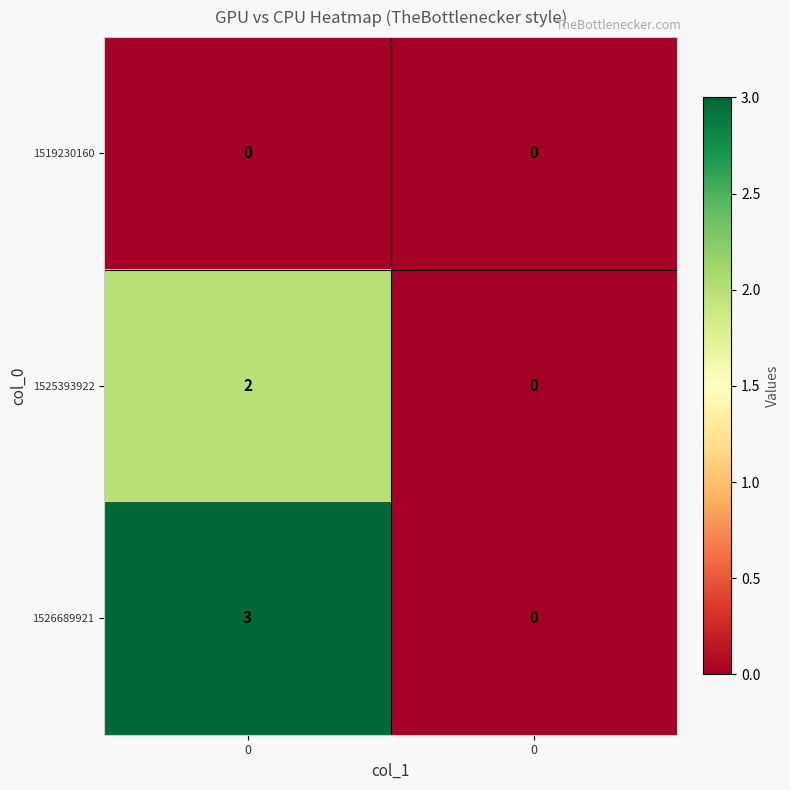

At how many categories does at least one series exceed 0?

1